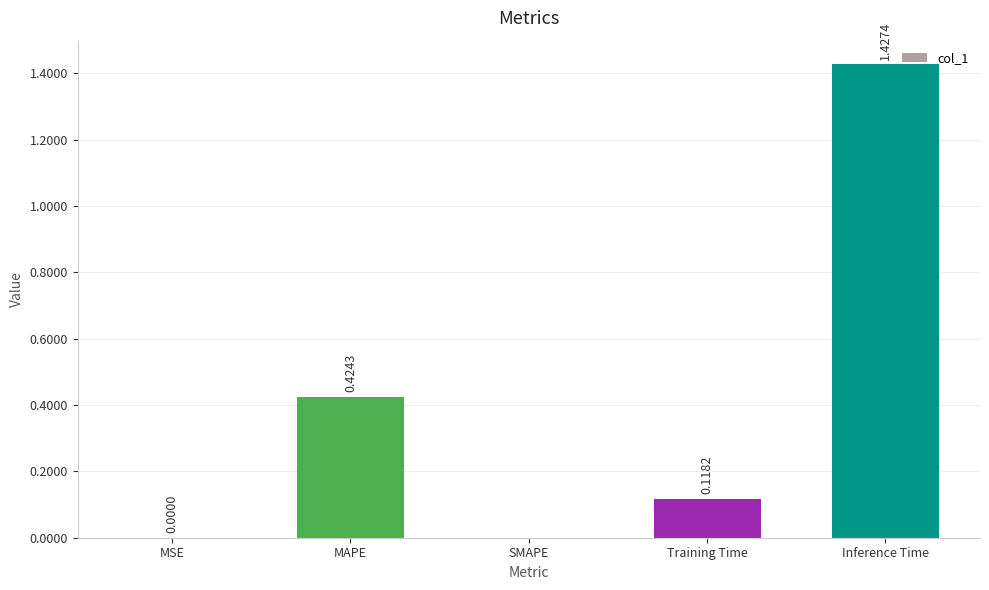

Between MSE and Inference Time, which is larger?

Inference Time